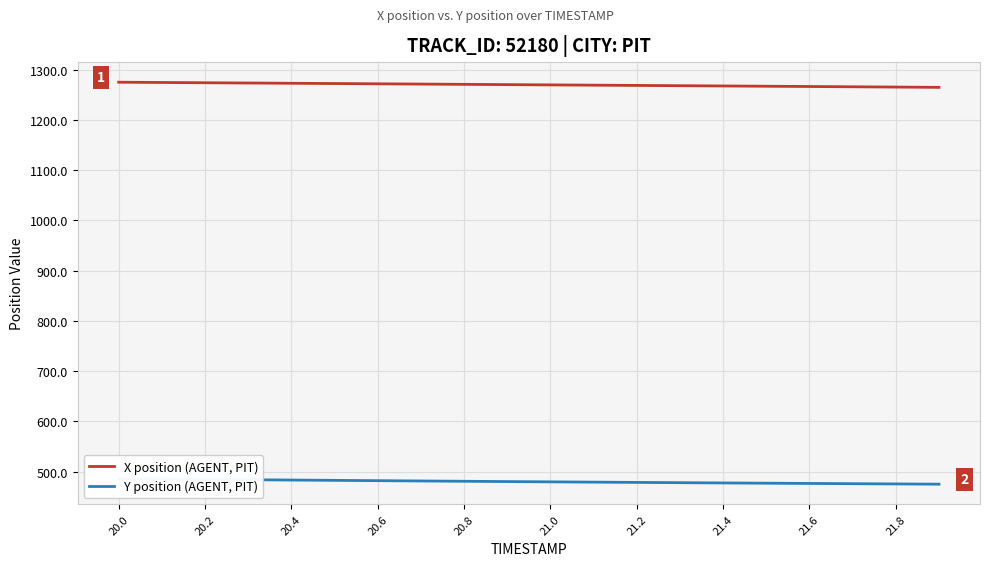

The value of X position (AGENT, PIT) at 21.0 is 1718.1. True or false?

False